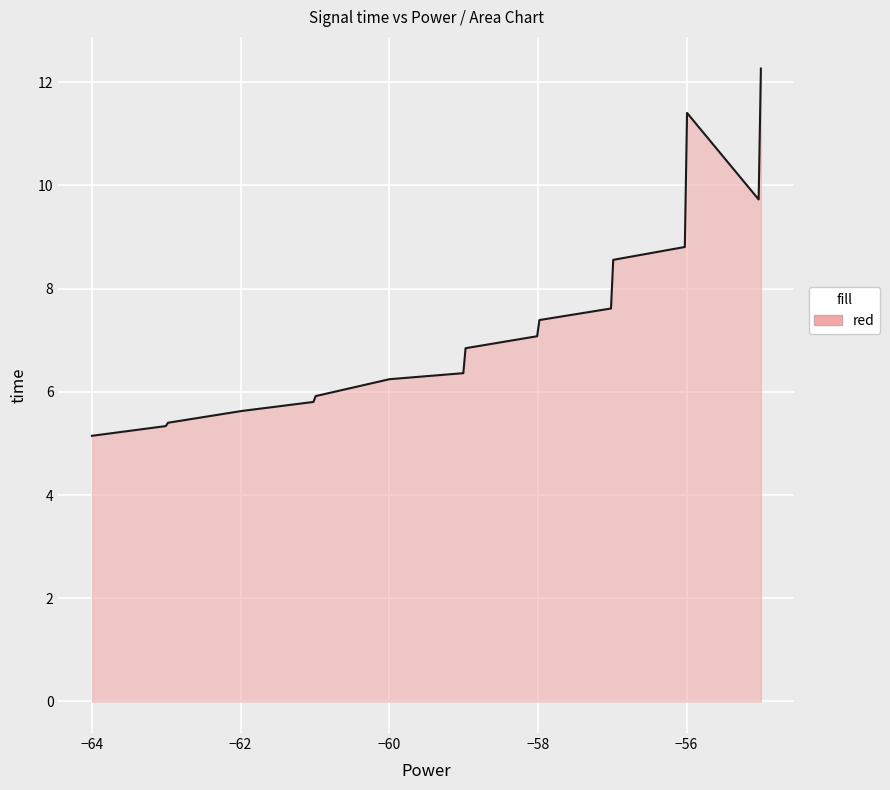

What is the difference between the maximum and minimum values?

7.1